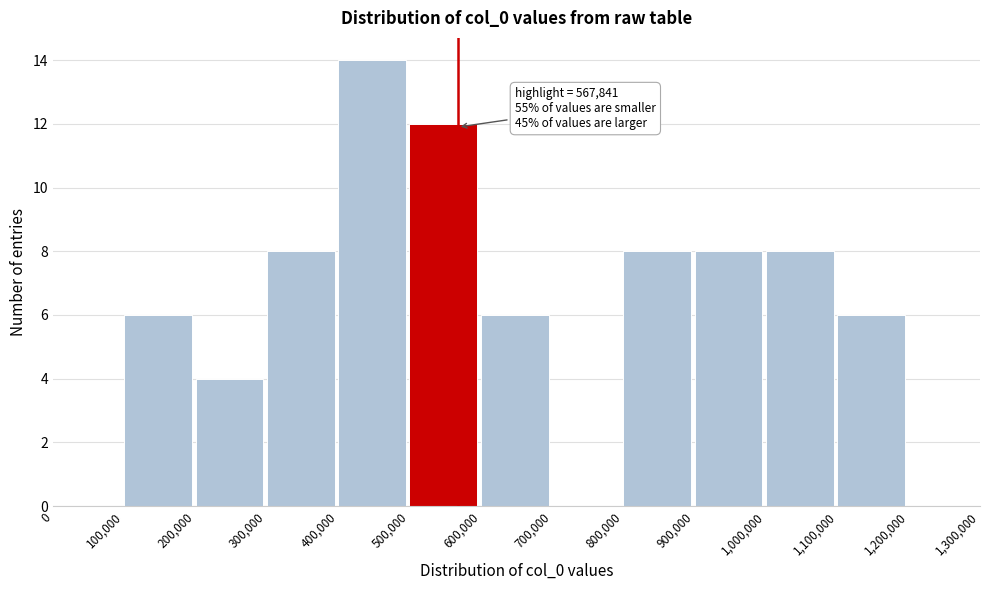

Over which range of the x-axis is the bar tallest?

400,000 to 500,000